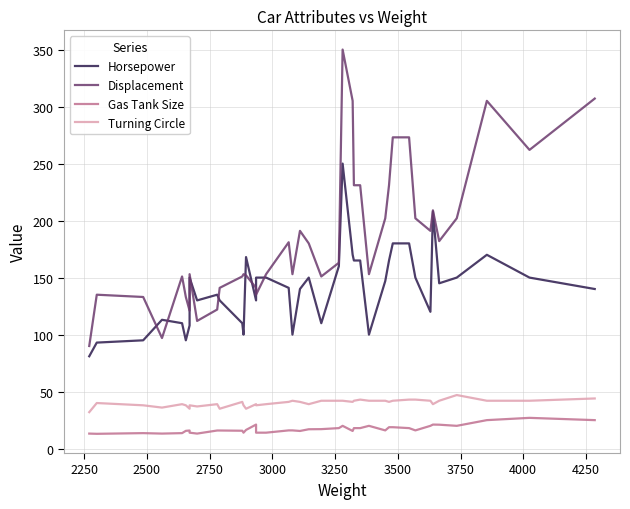

How many data points in Horsepower are less than 145?

20